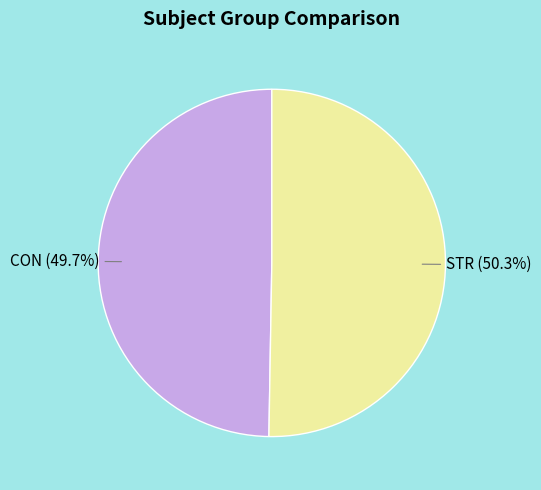

Between CON and STR, which is larger?

STR